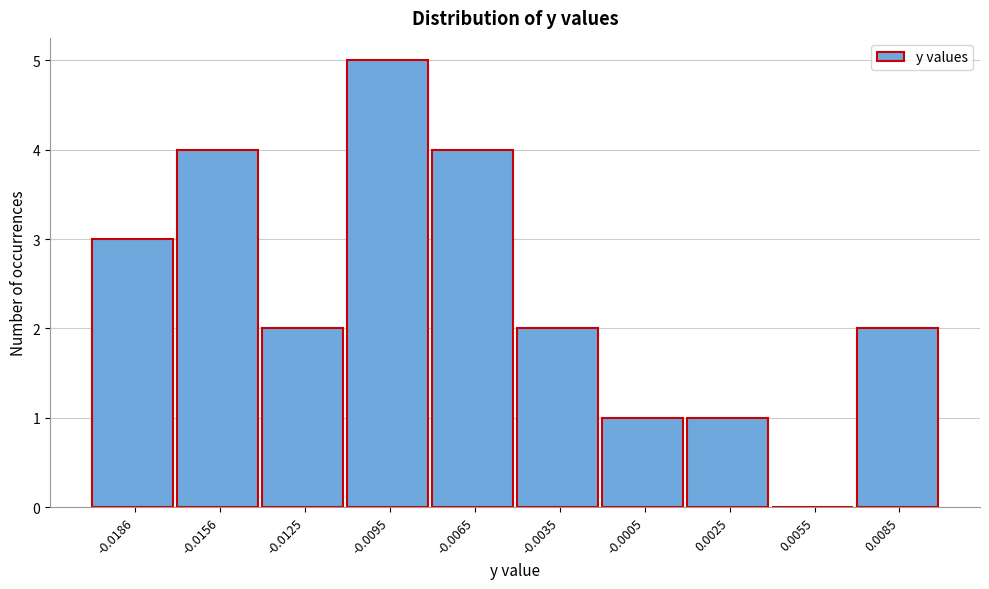

Reading left to right, extract all data points from this chart.

-0.0186=3	-0.0156=4	-0.0125=2	-0.0095=5	-0.0065=4	-0.0035=2	-0.0005=1	0.0025=1	0.0055=0	0.0085=2